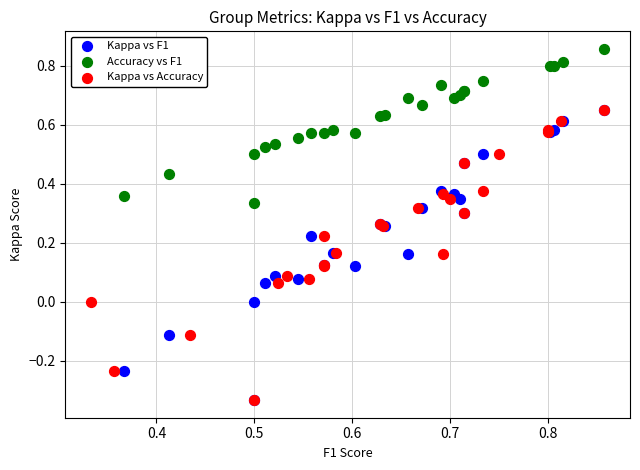

Which series contains the highest Y value?

Accuracy vs F1